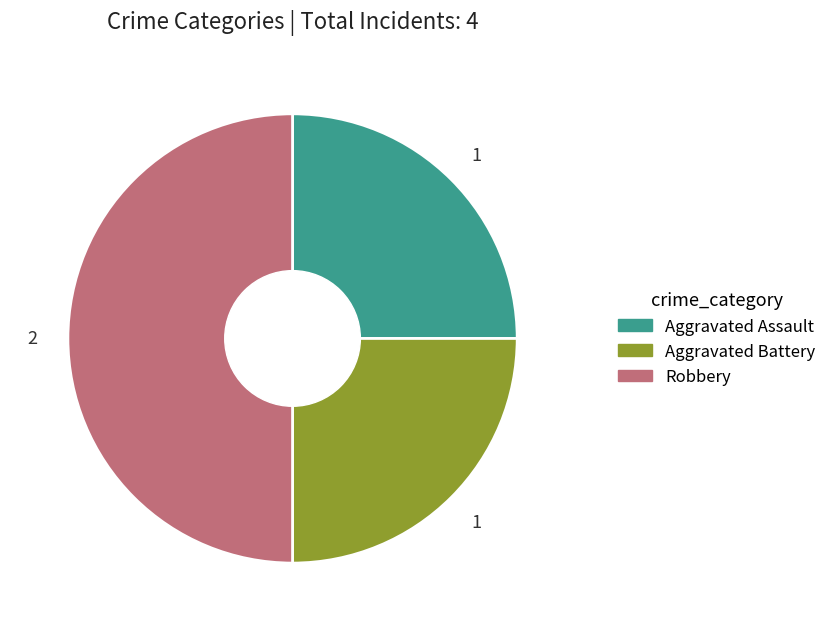

Combined, do Robbery and Aggravated Assault account for over 50%?

Yes